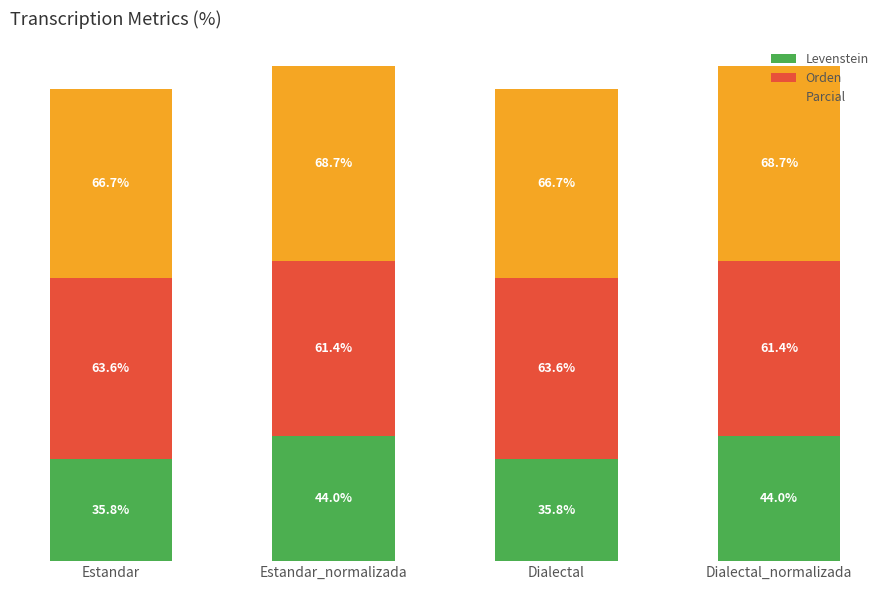

At which label does Levenstein first exceed 43?

Estandar_normalizada